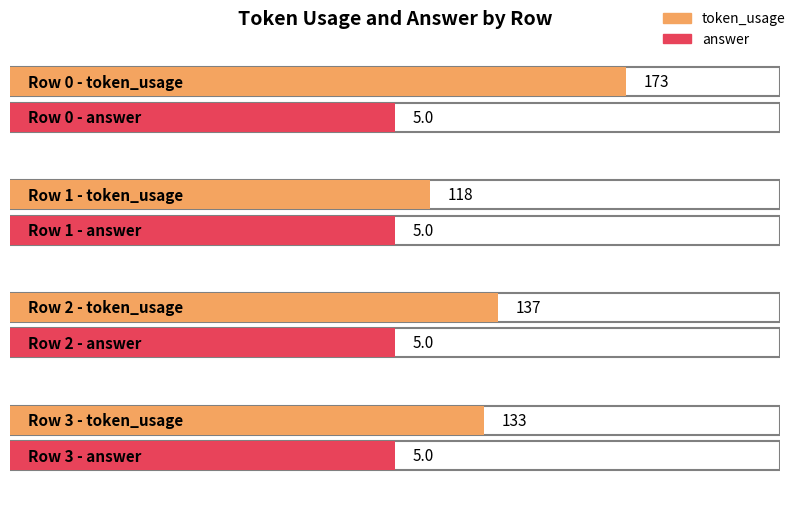

Reading left to right, transcribe all the data shown in this chart.

token_usage: 0=173	1=118	2=137	3=133
answer: 0=5	1=5	2=5	3=5